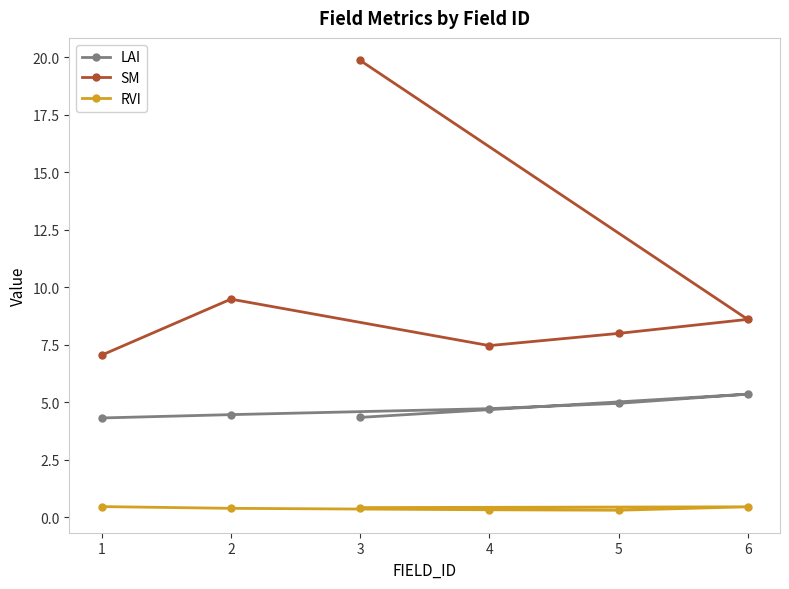

The SM series shows 7.1 at 1. True or false?

True